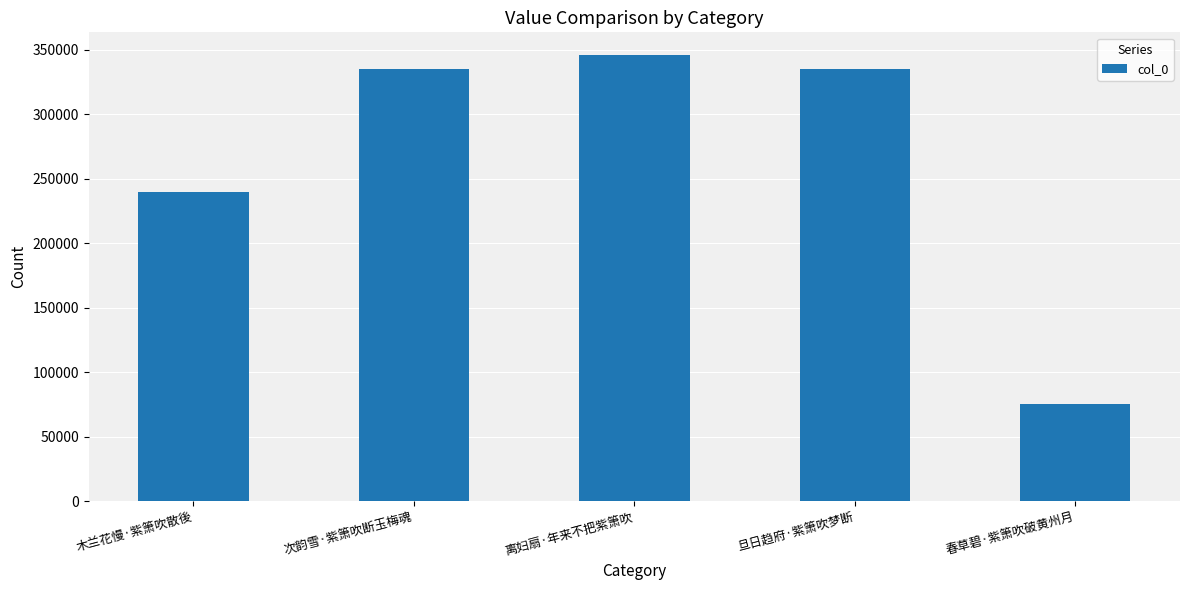

What is the sum of the values at 离妇扇·年来不把紫箫吹 and 木兰花慢·紫箫吹散後?

585894